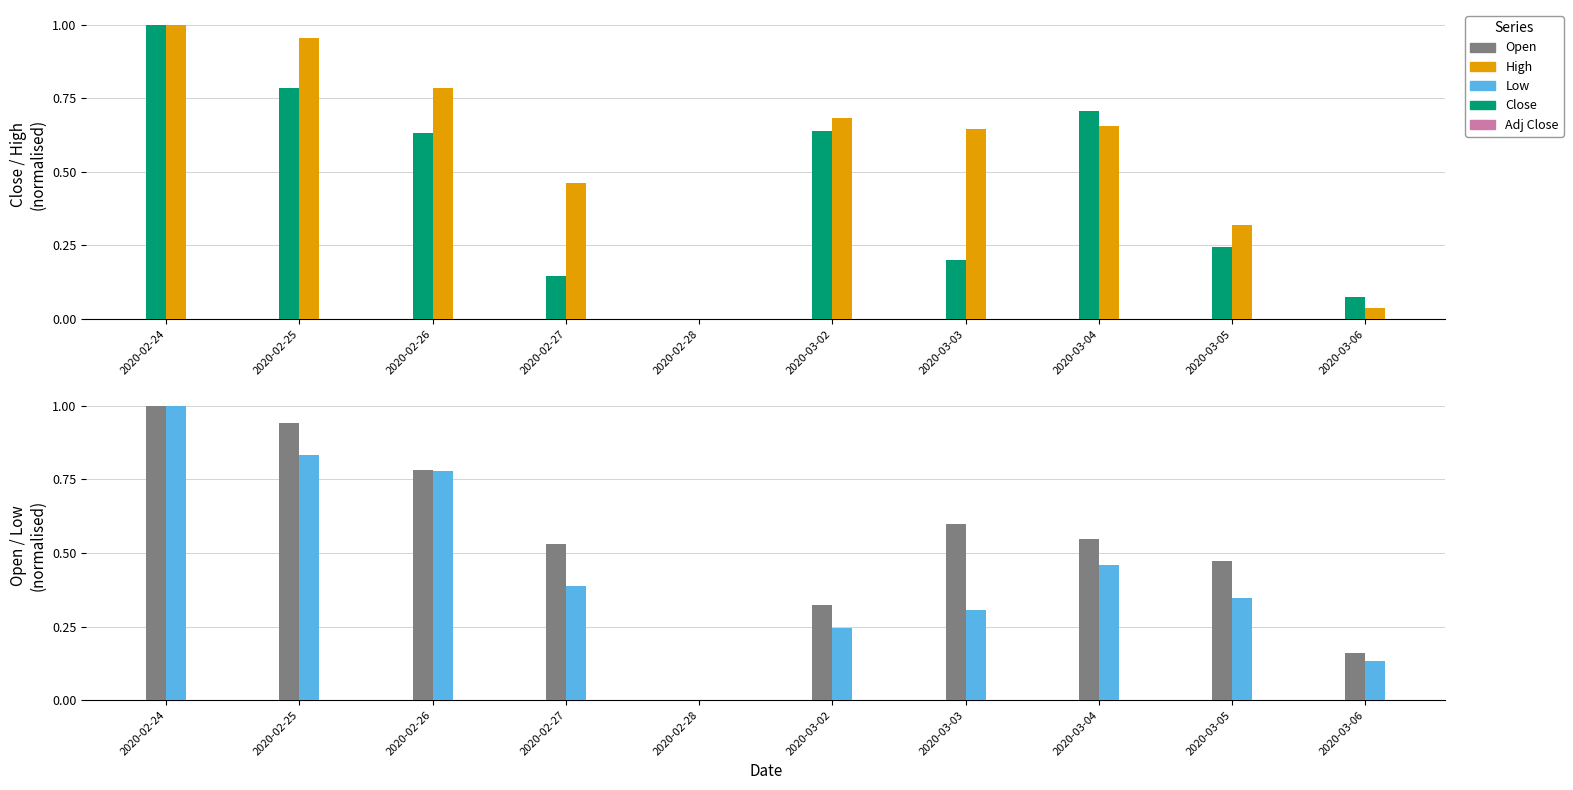

What is the total value across all series at 2020-03-06?

0.4